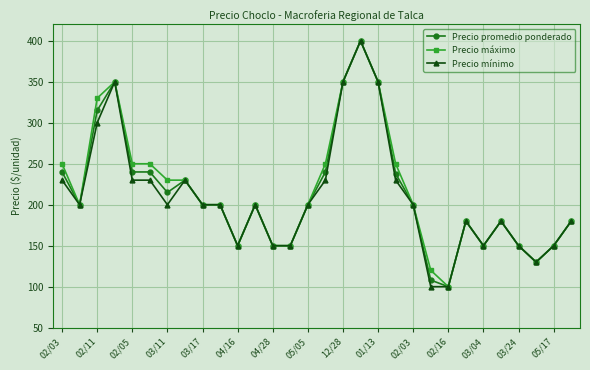

What is the sum of all Precio promedio ponderado values?

6386